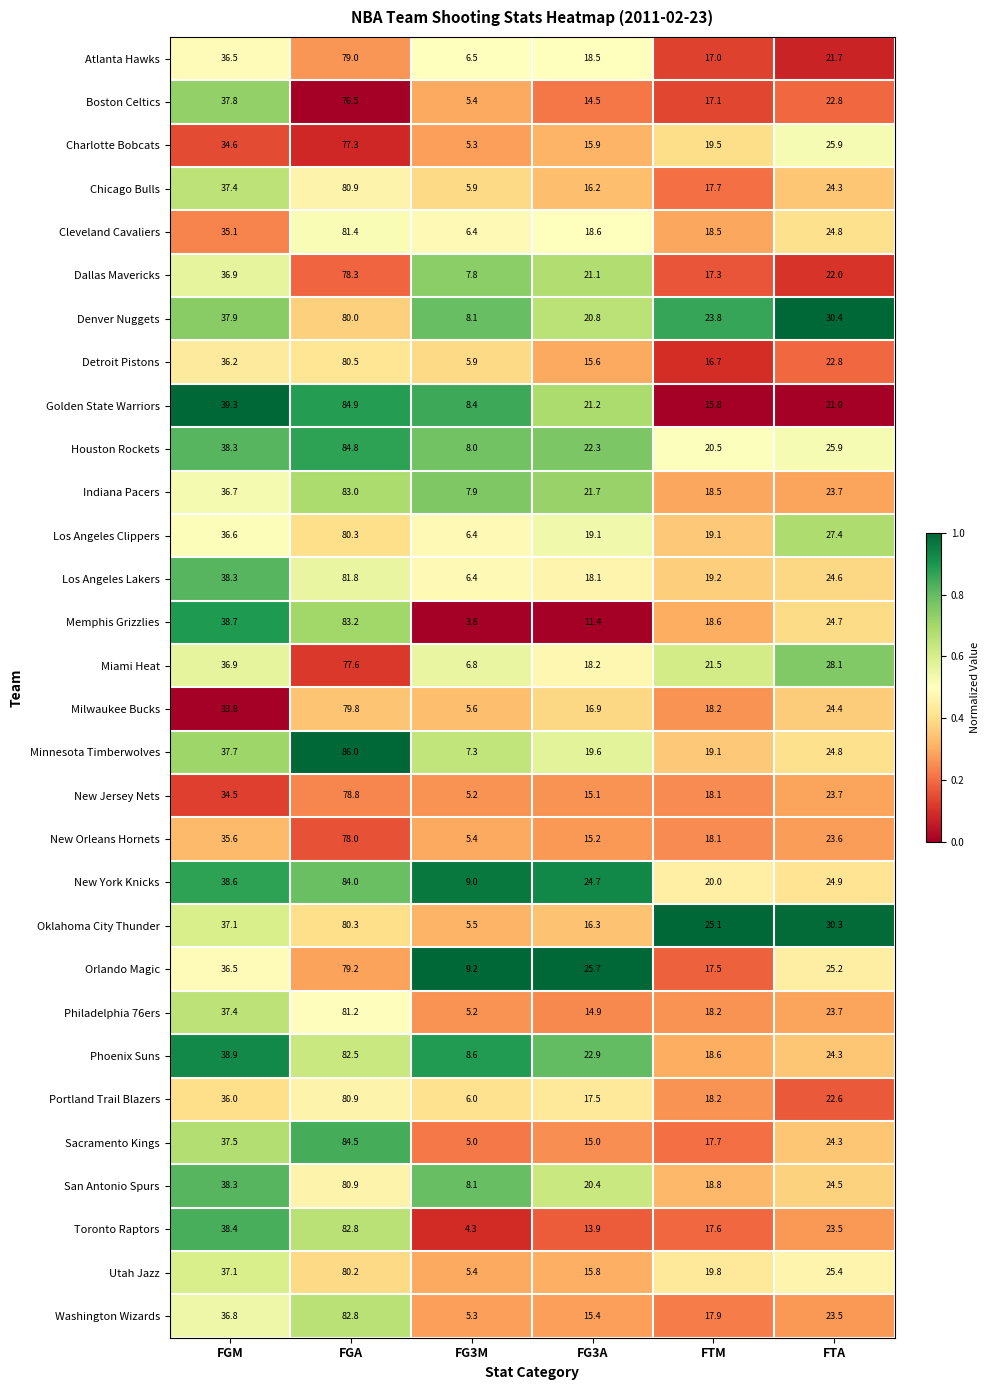

What is the spread (max minus min) of values at FTA?

9.4